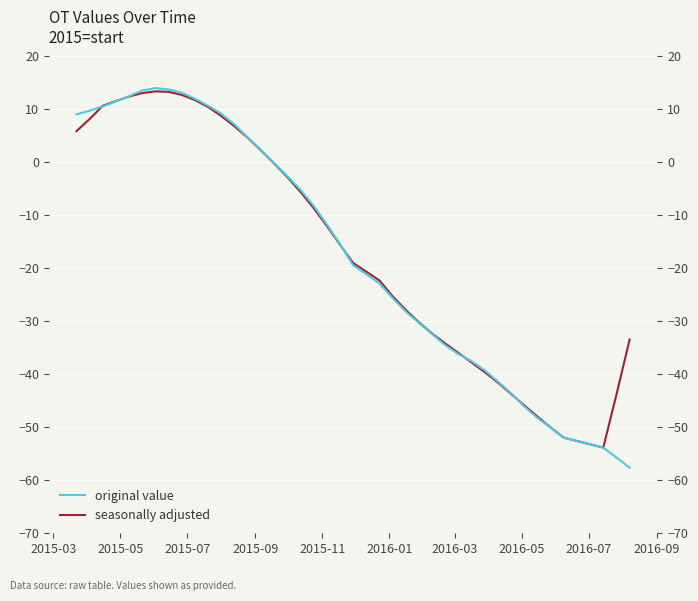

What is the highest value of the seasonally adjusted series?

13.4